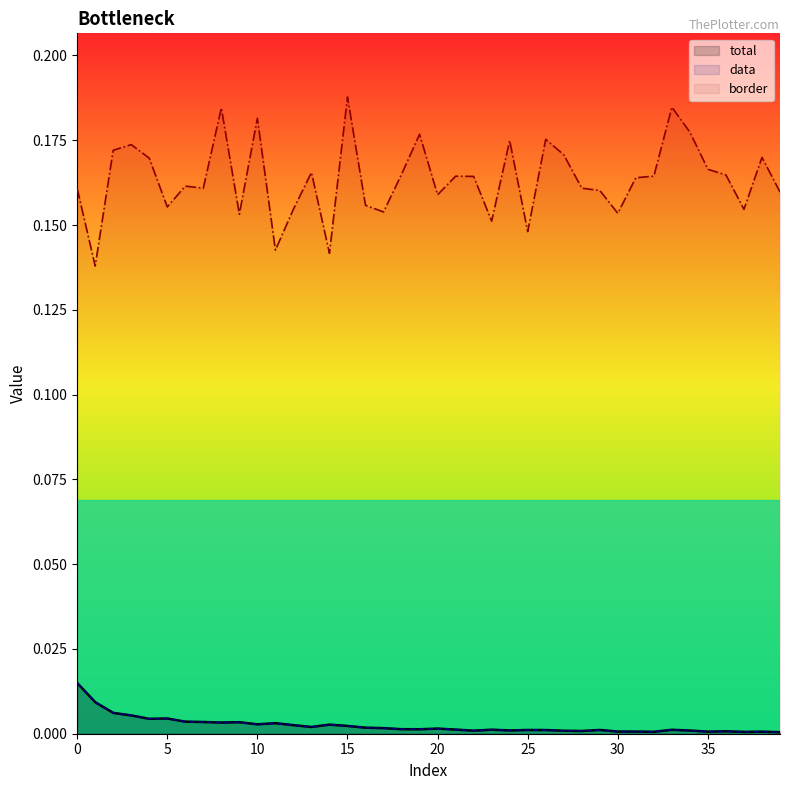

The value of total at 34 is 0.0. True or false?

False